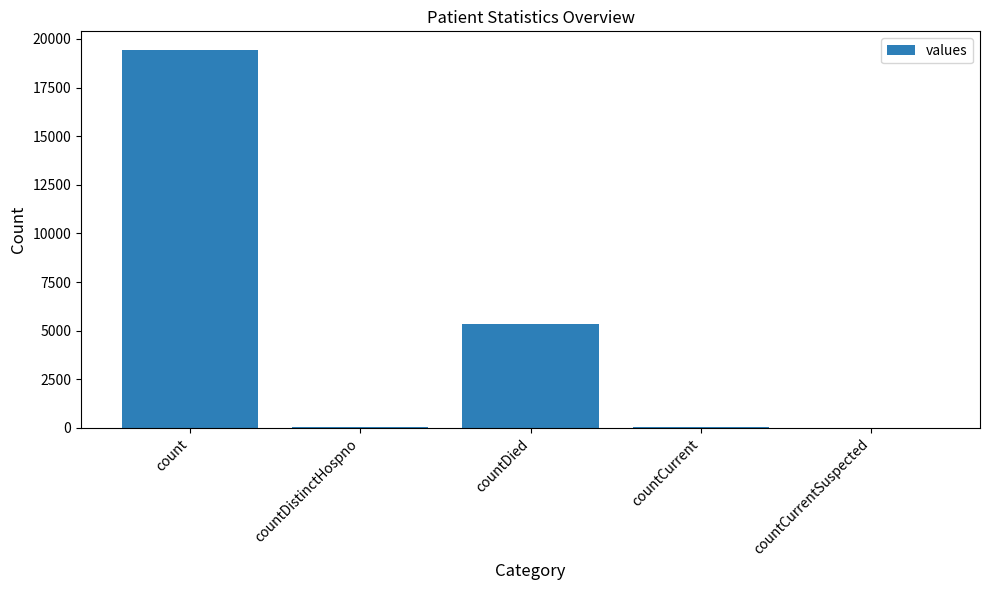

Which label corresponds to the largest value in the chart?

count